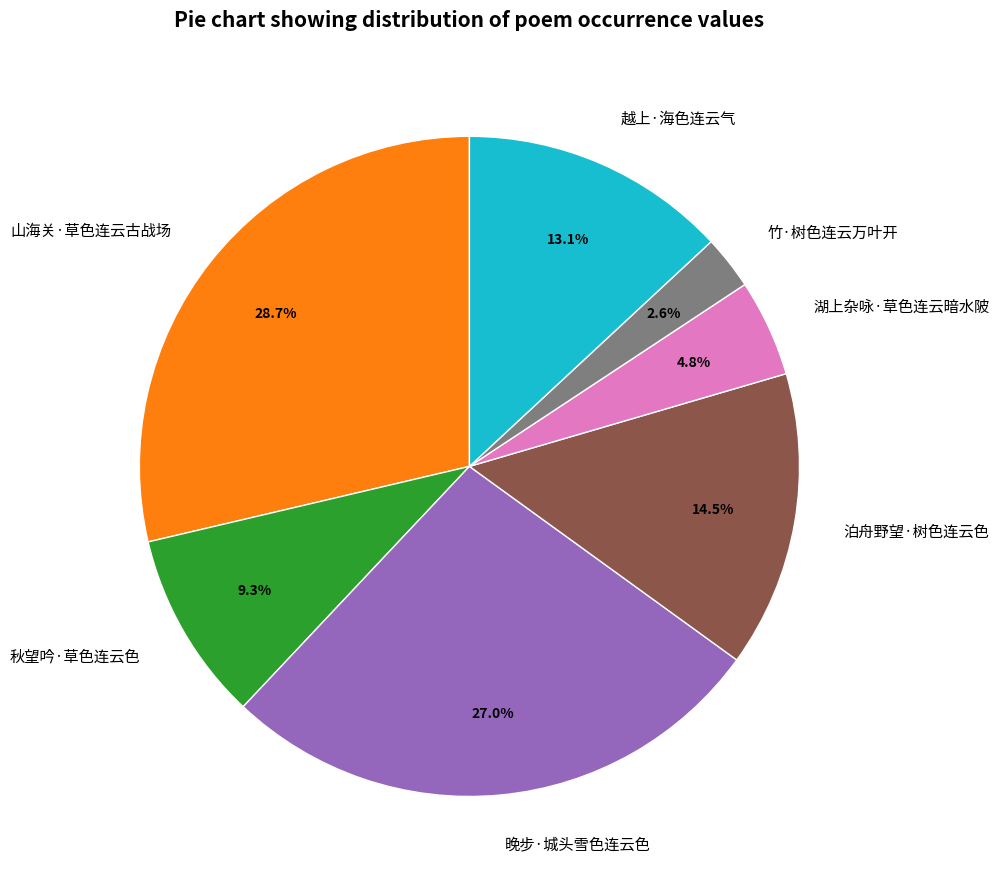

Is it true that 晚步·城头雪色连云色 is 27% of the pie?

True